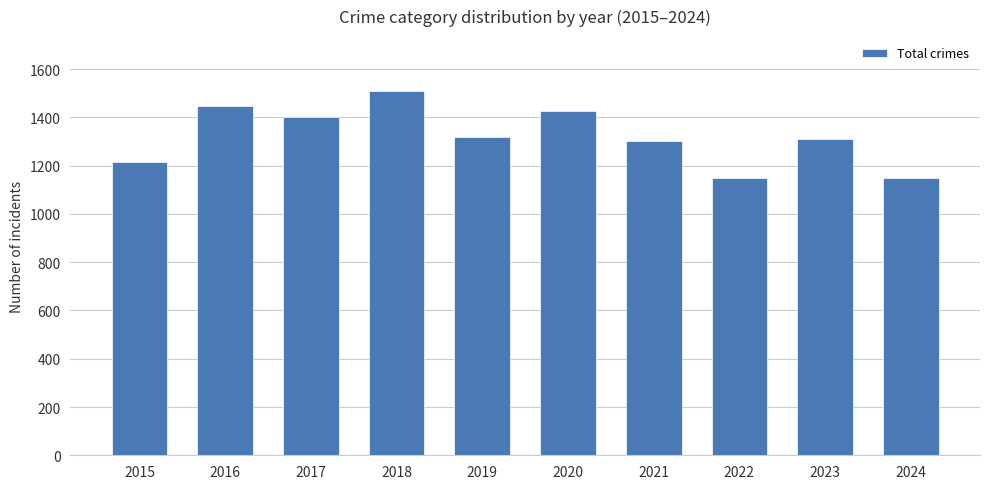

Between 2020 and 2022, which is larger?

2020